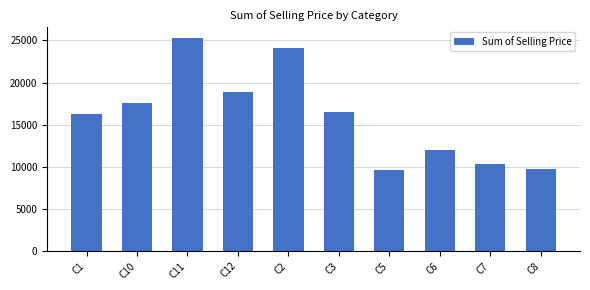

The value at C8 is 9750.1. True or false?

True